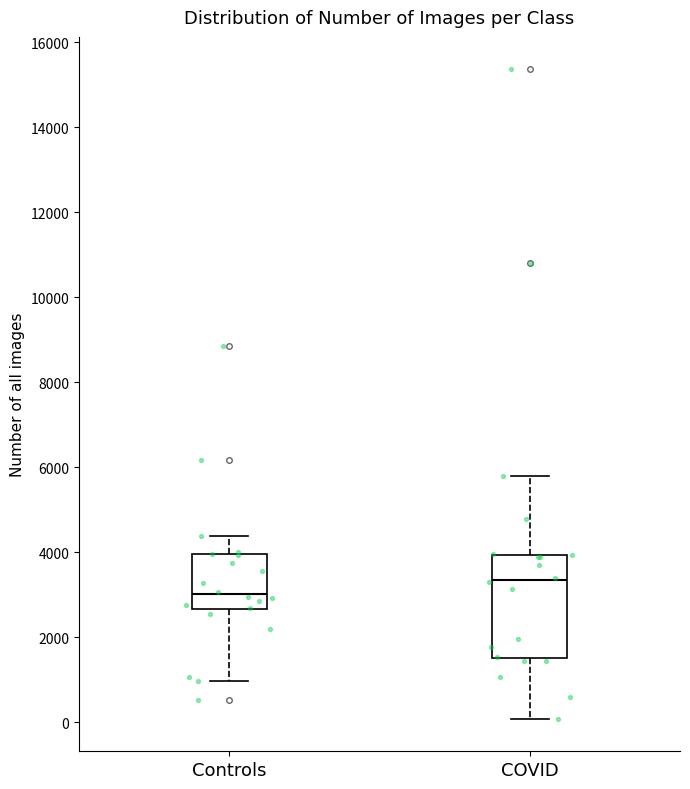

Where does the median line of the box for COVID sit on the y-axis? The values are not printed on the chart, so give them approximately, as read against the axis.

3400